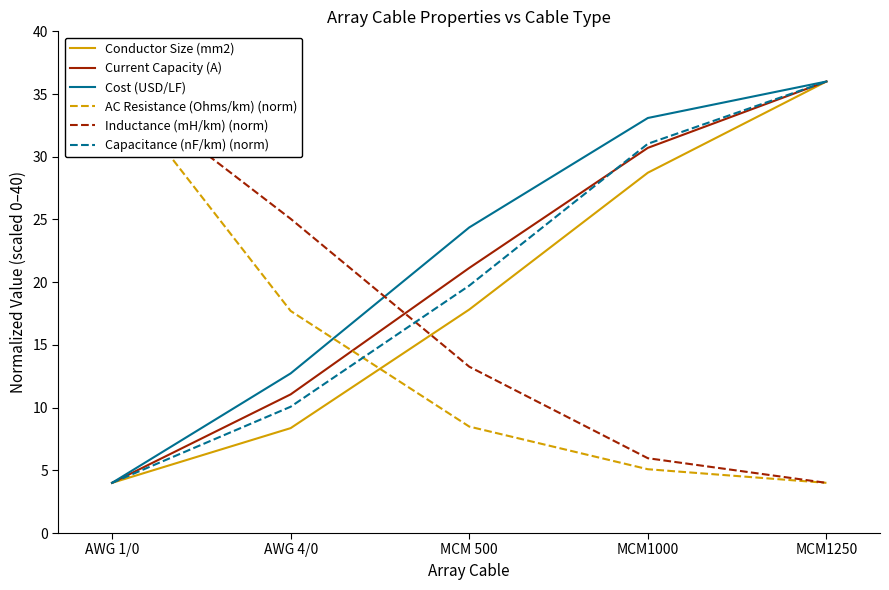

What is the maximum value for Conductor Size (mm2)?

36.0